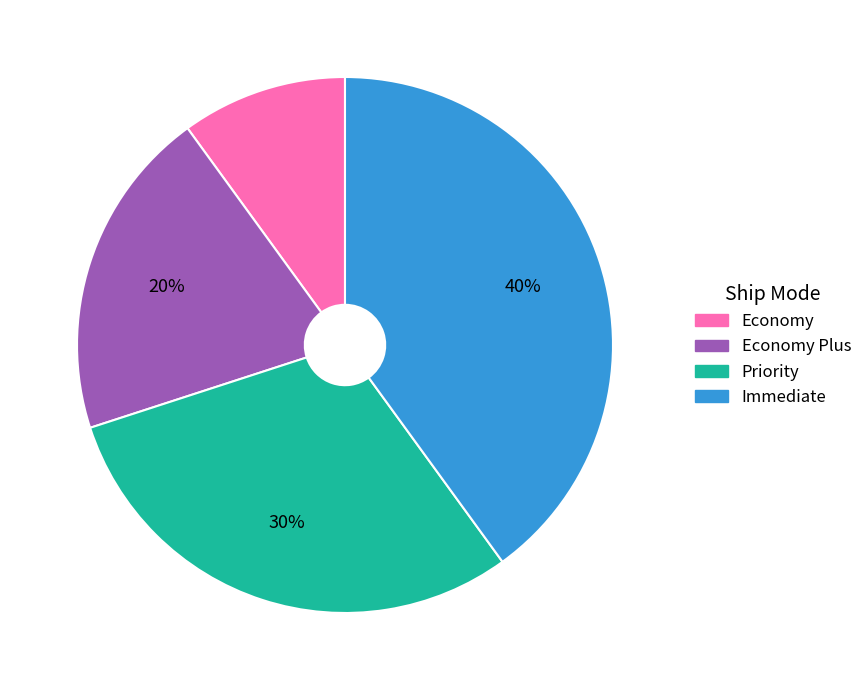

To the nearest percent, what is the average slice percentage?

25%